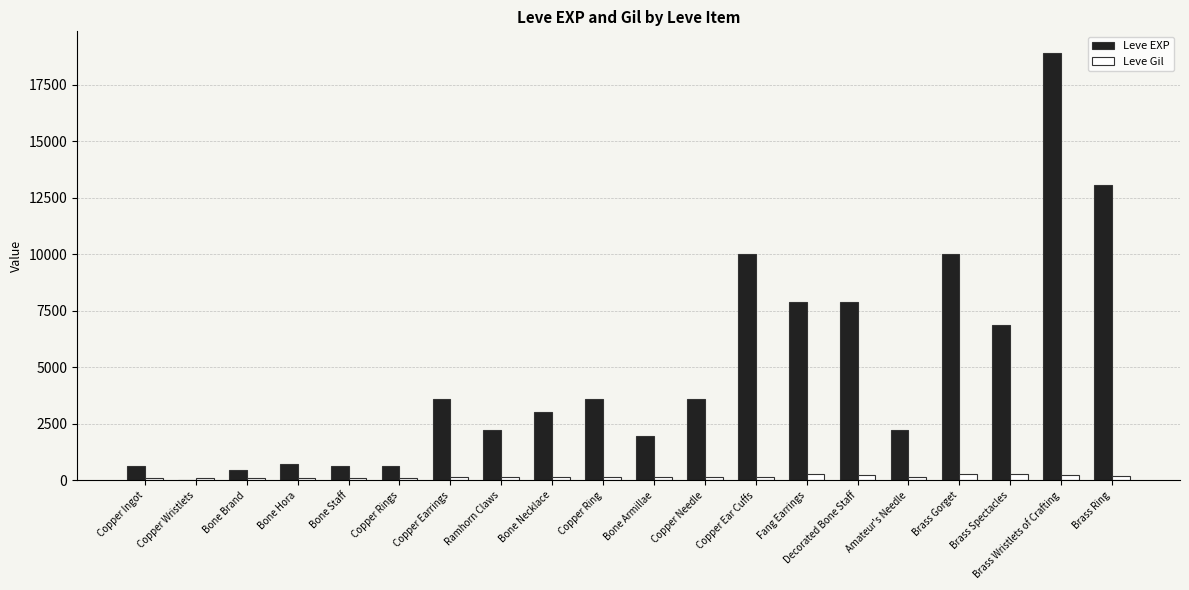

Are the bars grouped side by side (vs. stacked)?

Yes